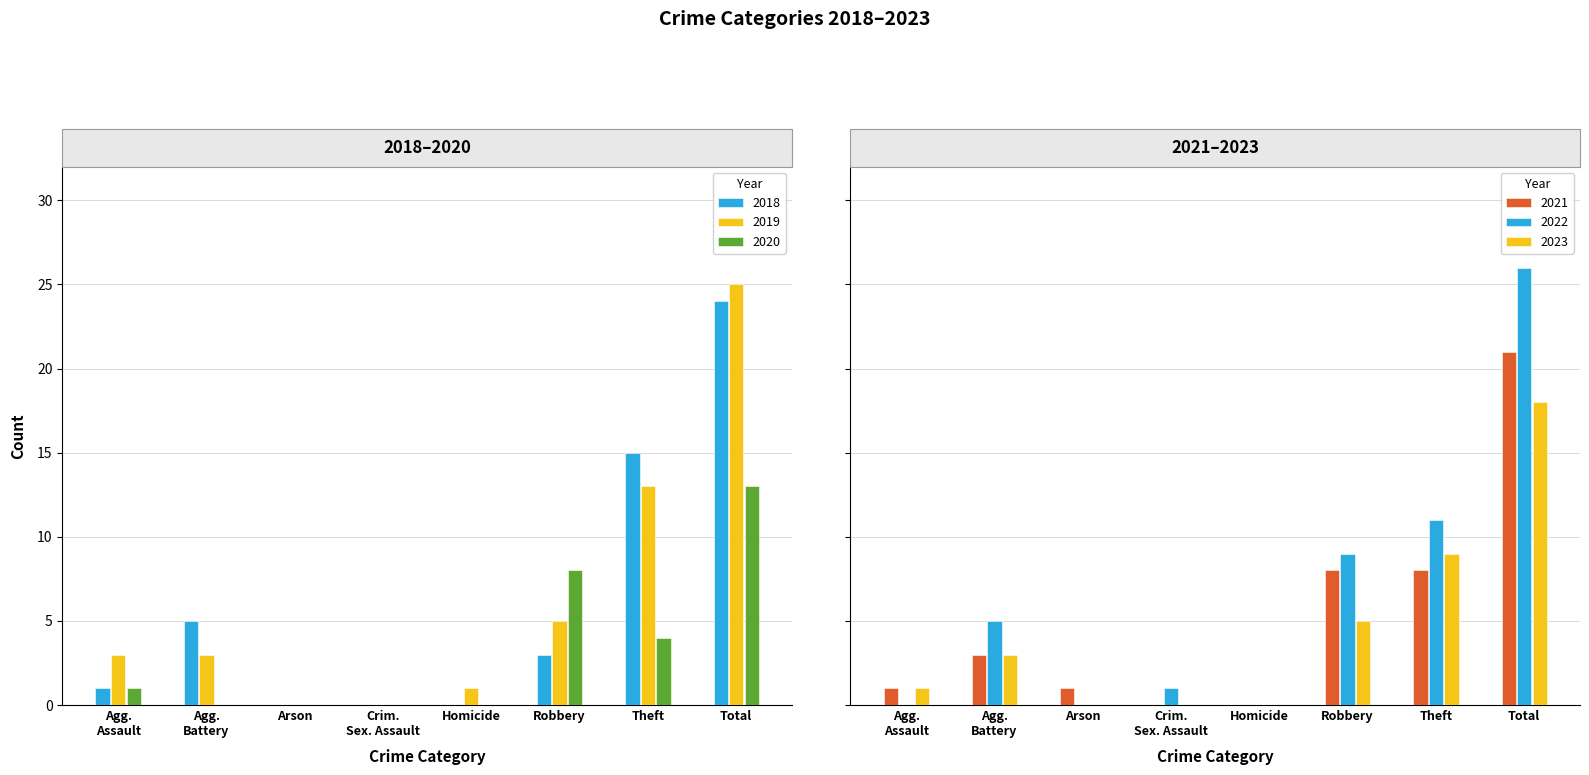

At which category is the sum across all series the highest?

Total